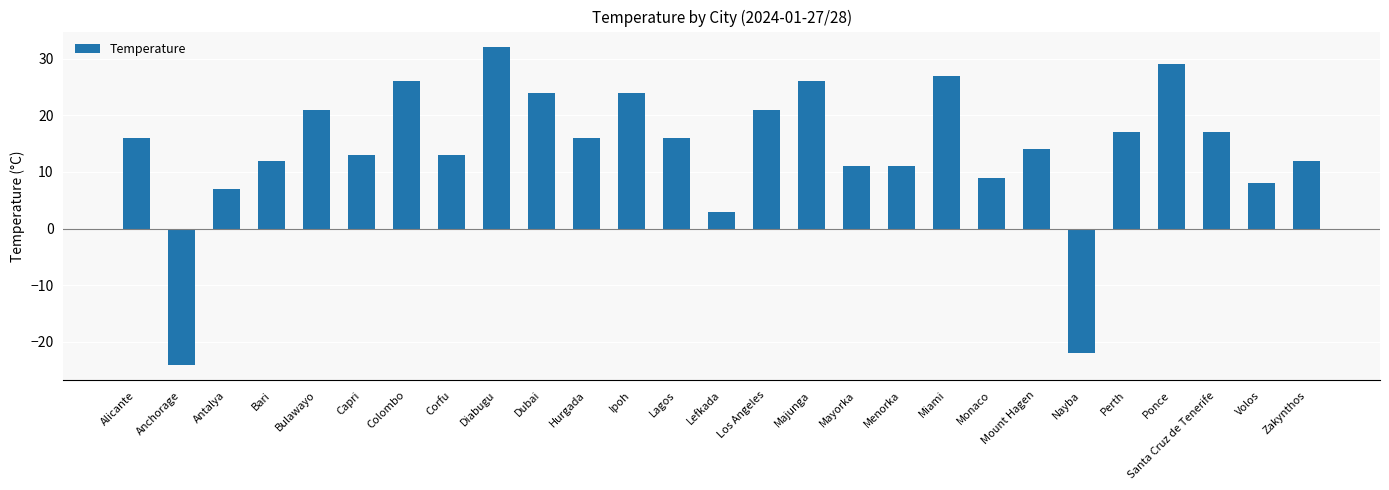

What is the greatest value displayed?

32